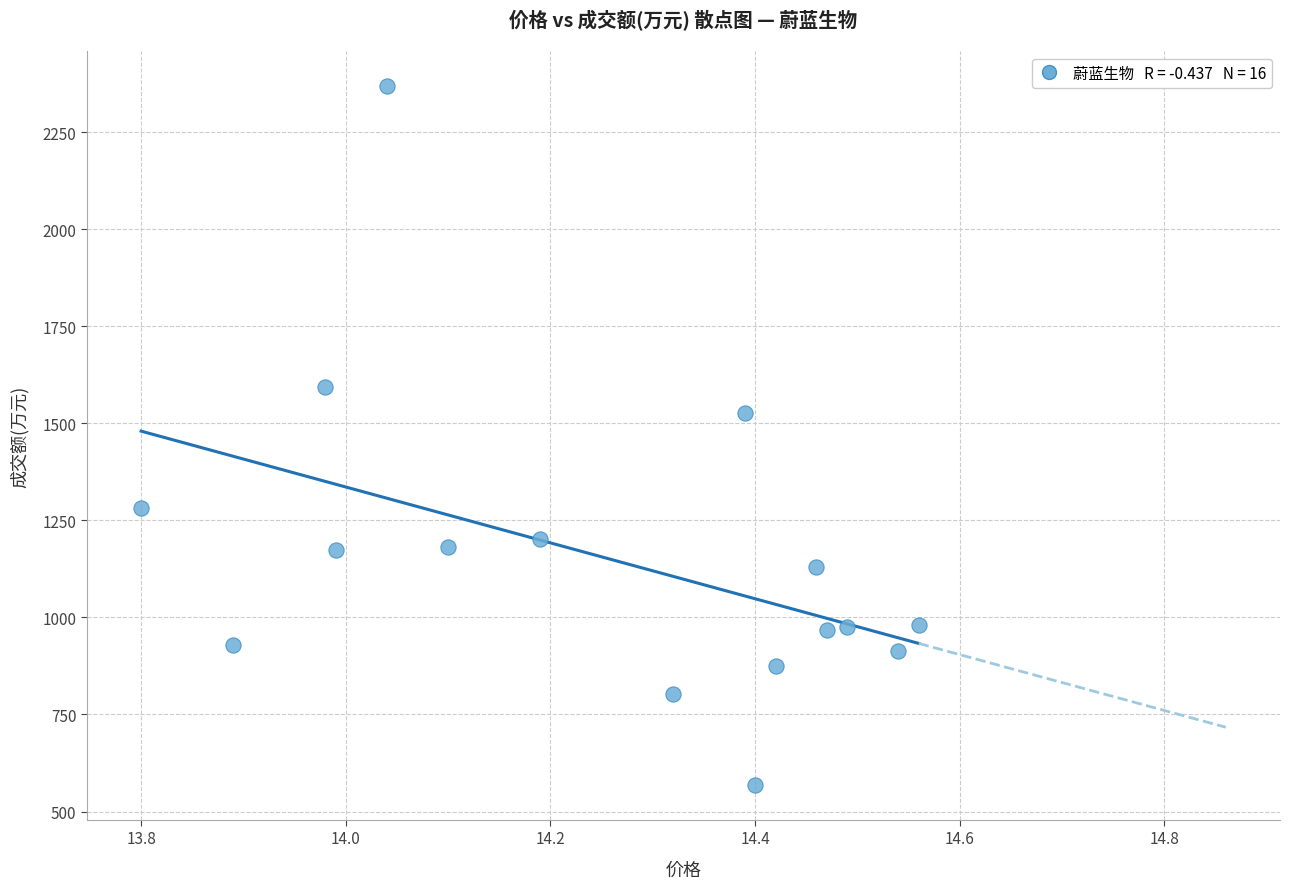

What Y value in the scatter plot is closest to 1469?

1526